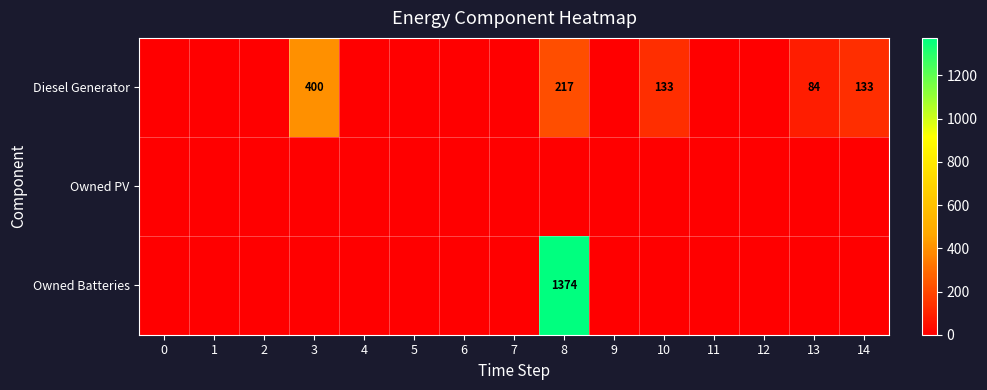

At how many categories does at least one series exceed 316?

2